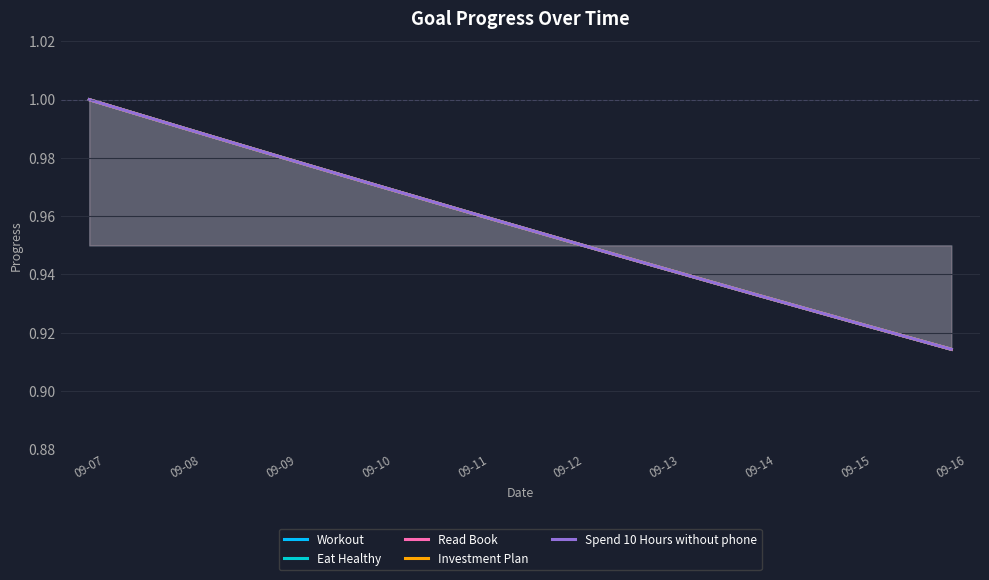

How many Eat Healthy values are between 0 and 1?

10